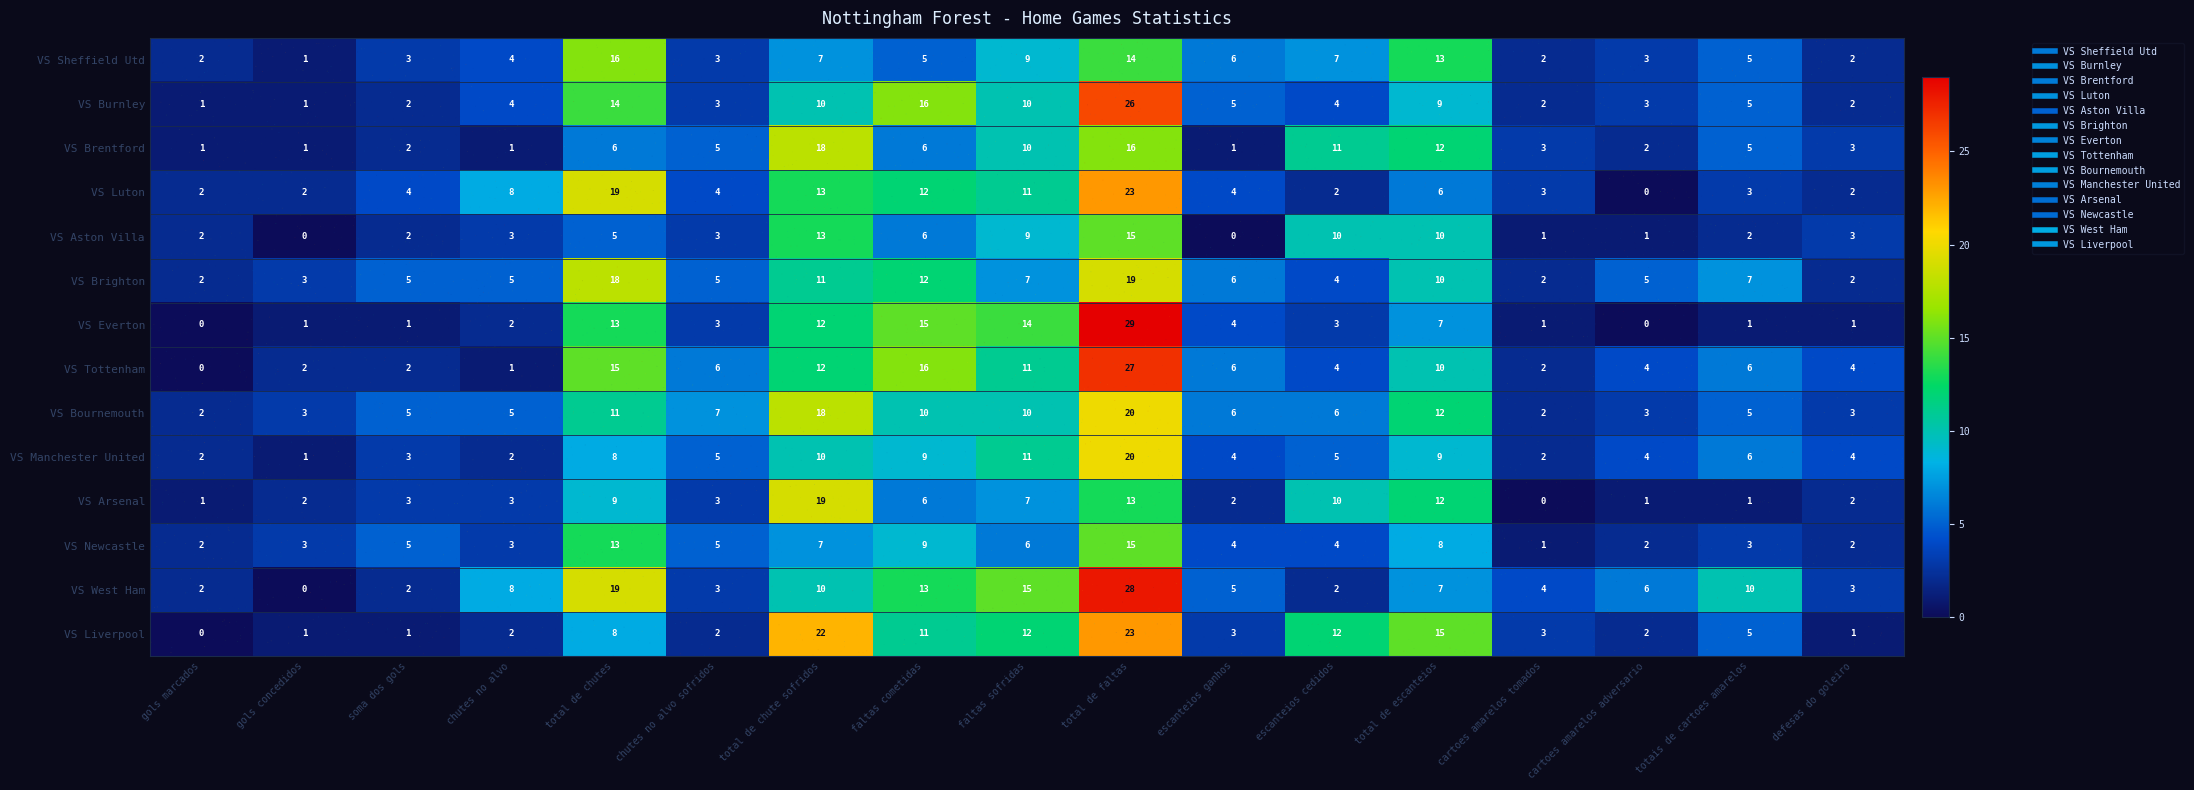

What is the average value of the VS Sheffield Utd series?

6